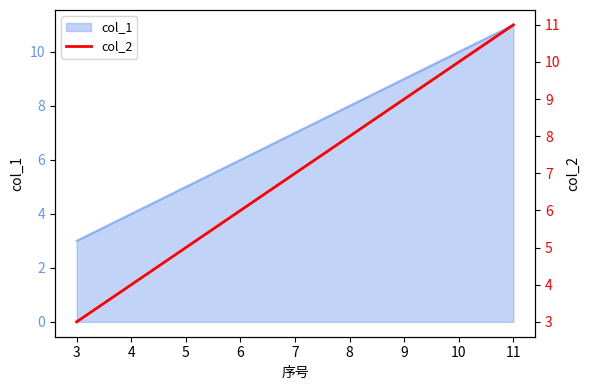

What is the highest value of the col_1 series?

11